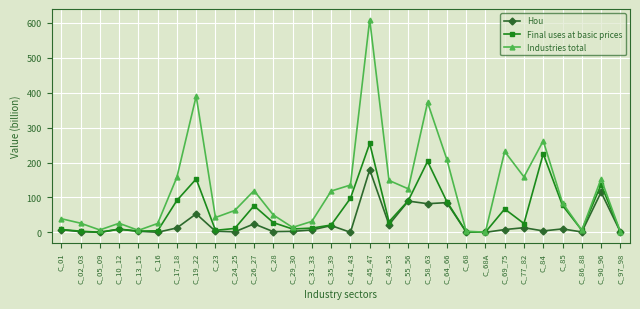

What is the average value of the Hou series?

25.3